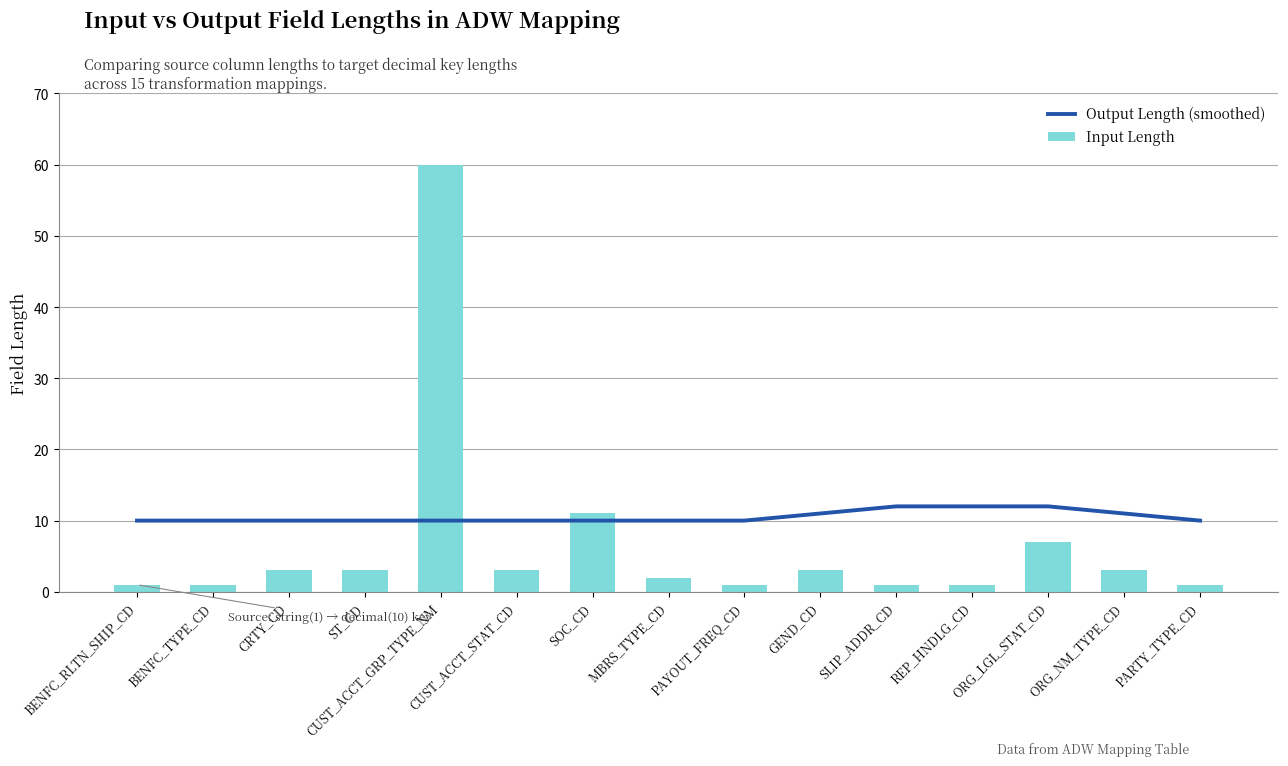

Are the bars grouped side by side (vs. stacked)?

Yes